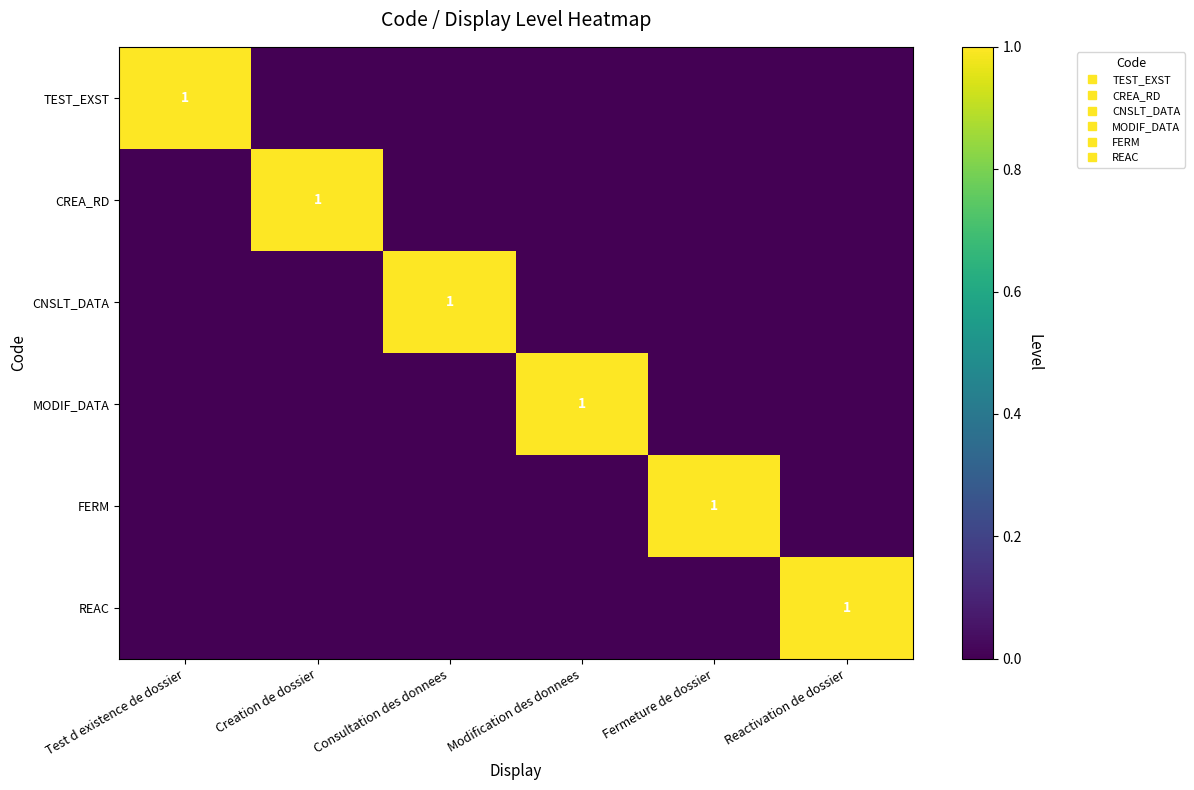

What is the sum of all REAC values?

1